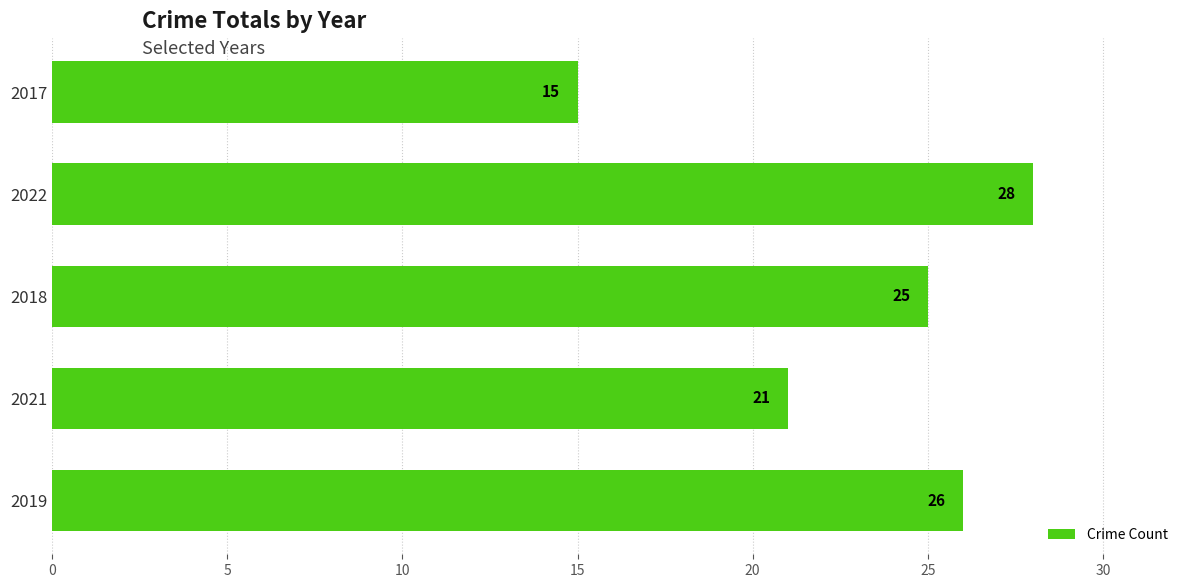

What value does the data have at 2019, to the nearest 10?

30